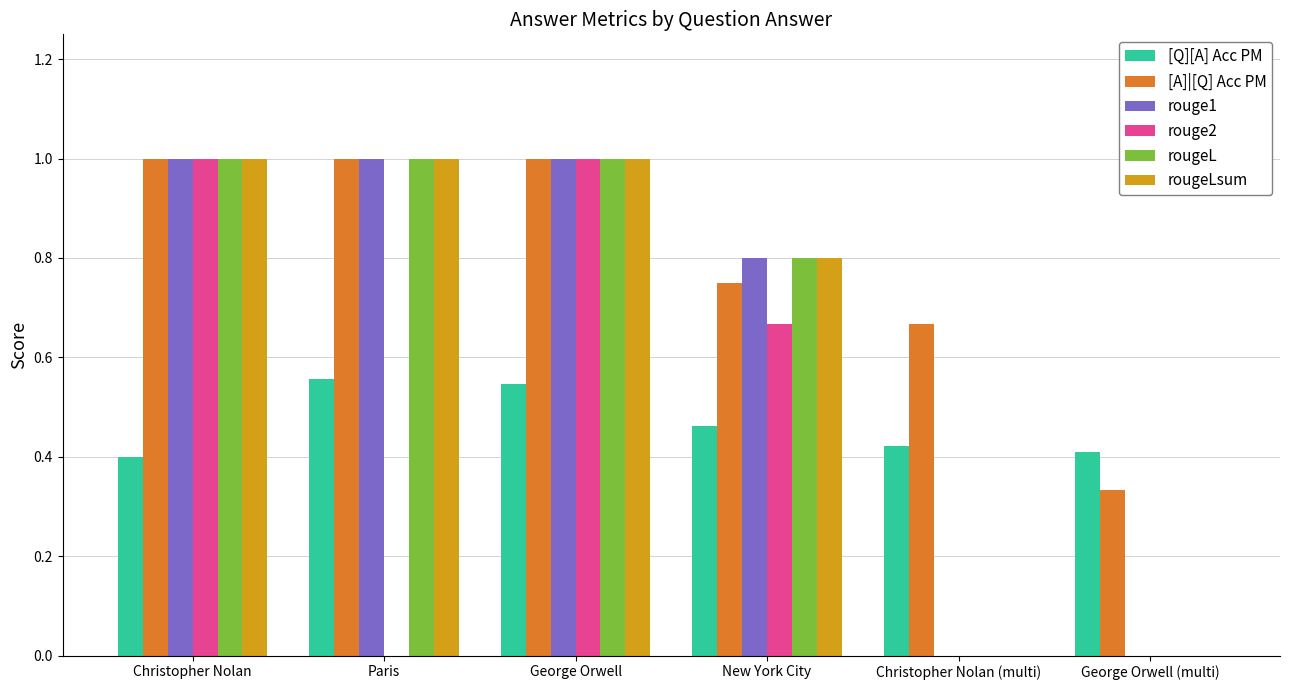

How many rouge2 values are between 0 and 1?

6